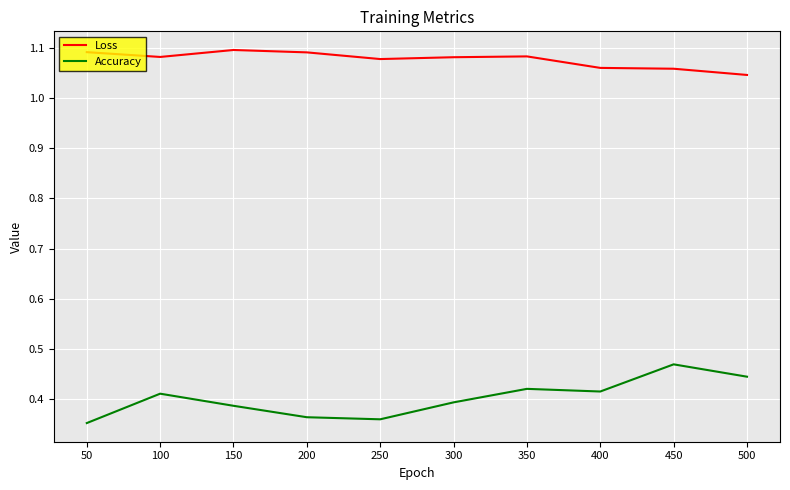

What are all the series names shown in the legend?

Loss, Accuracy